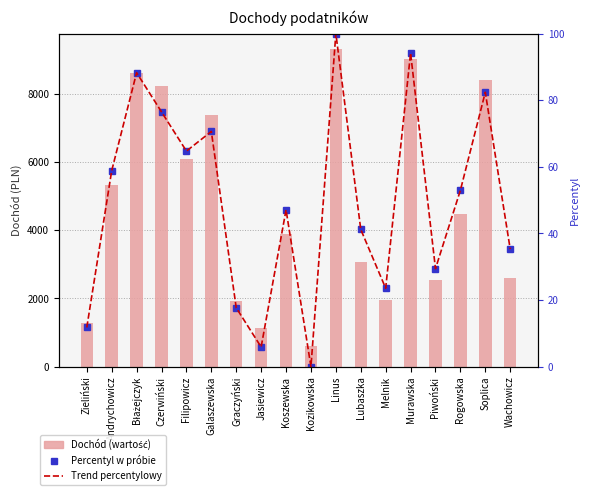

What position from the left is Błażejczyk?

3